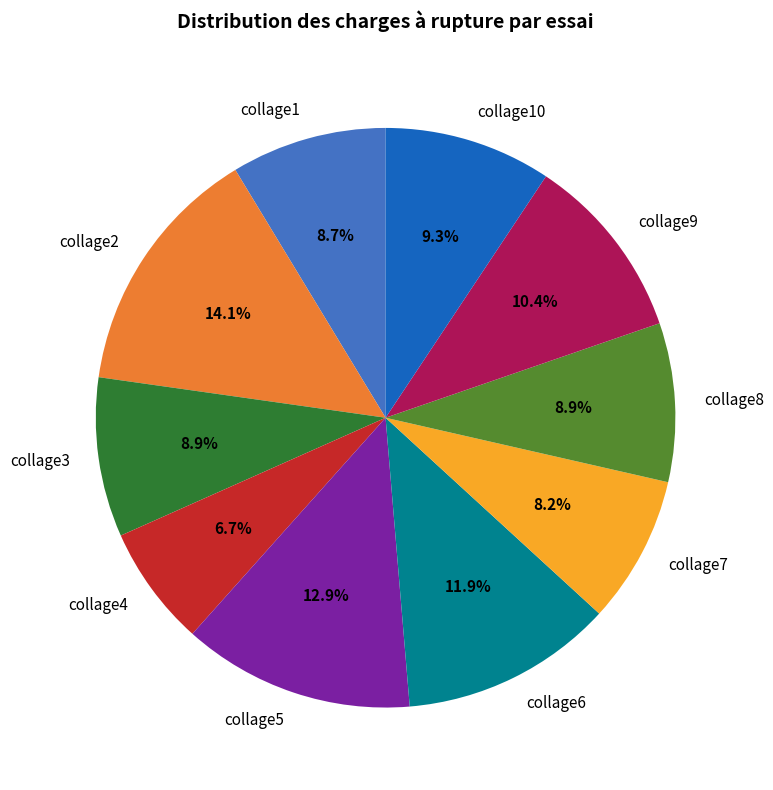

How many slices are in this pie chart?

10